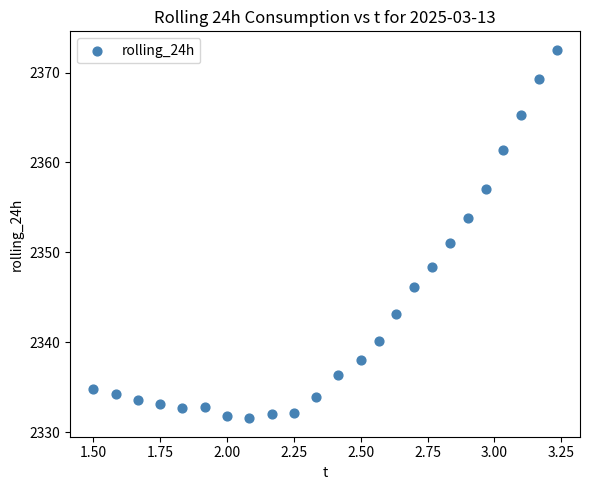

What is the range of Y values (max minus min)?

41.0